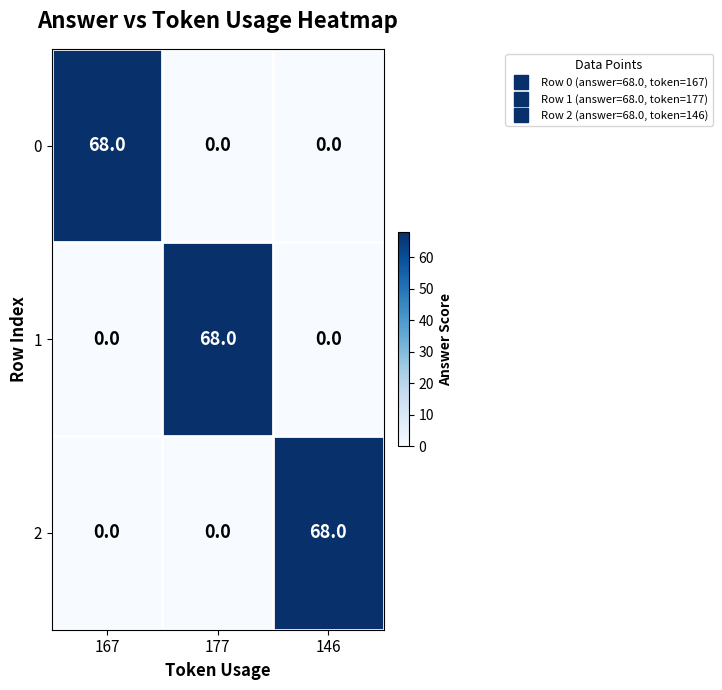

What is the greatest value displayed?

68